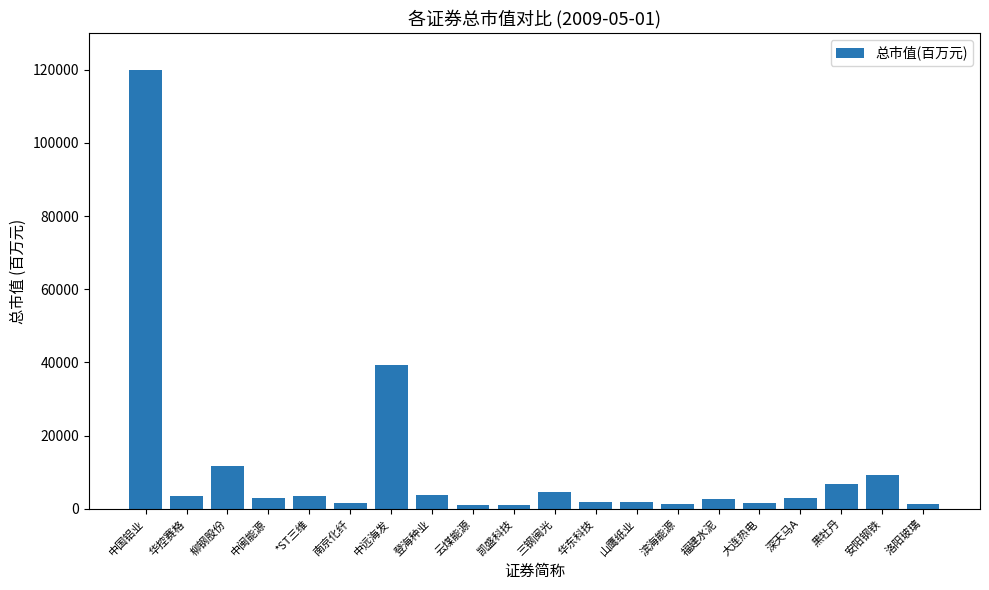

How many categories are shown in the chart?

20